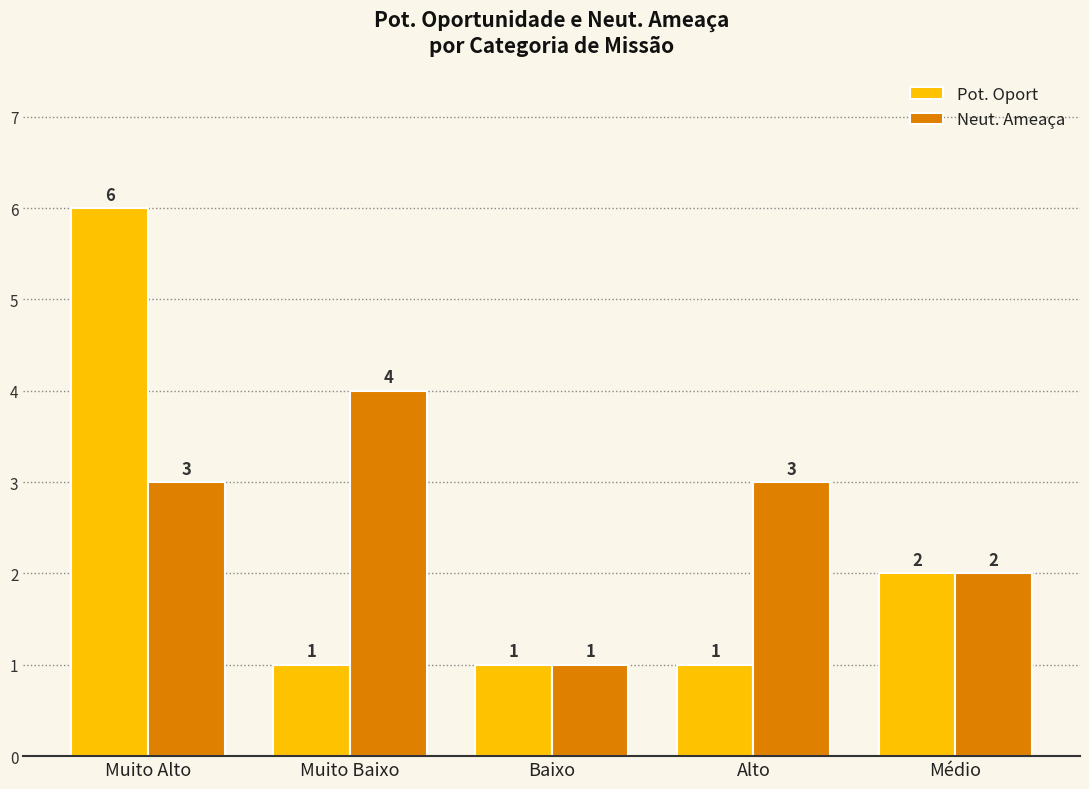

What is the value of the Neut. Ameaça bar at the 2nd from the left?

4